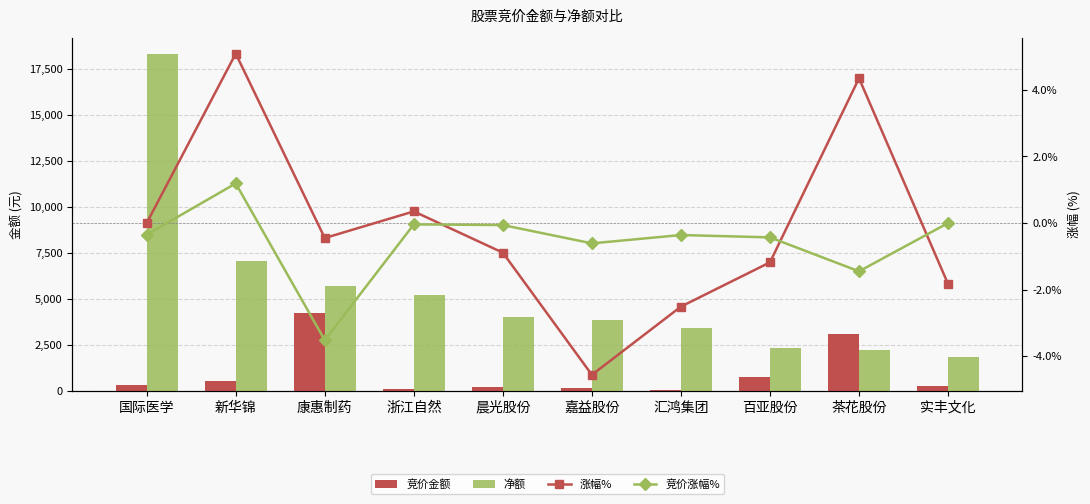

What is the greatest value displayed?

18283327.0